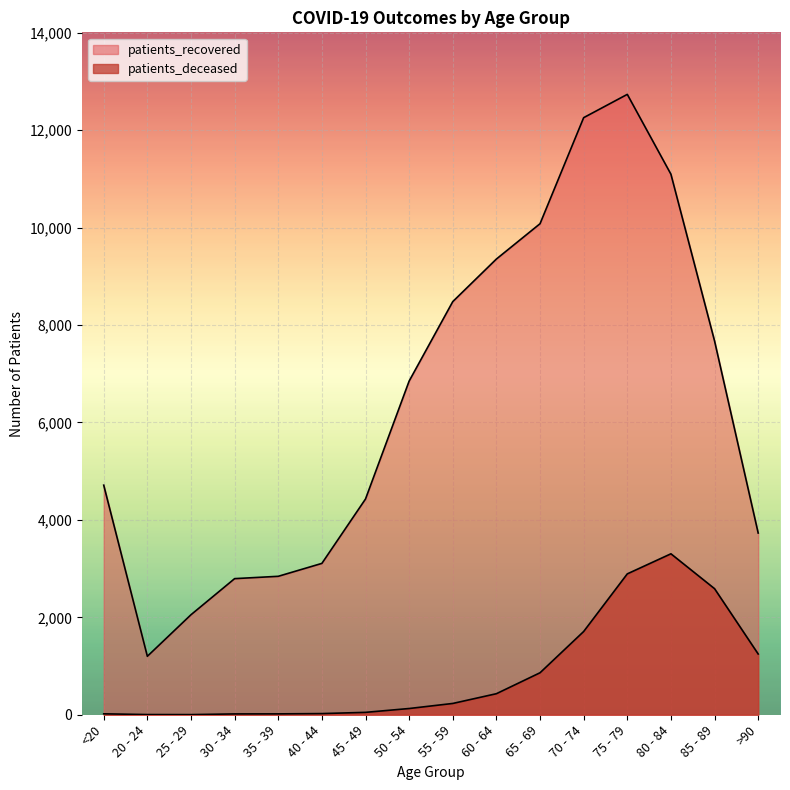

How many lines are shown in the chart?

2